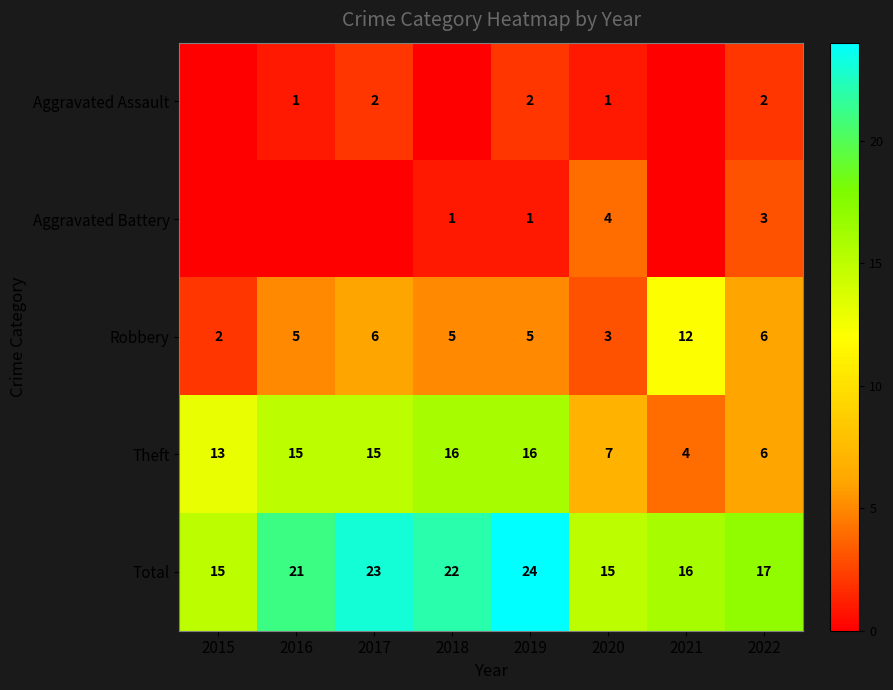

True or false: Theft has a value of 24 at 2017.

False